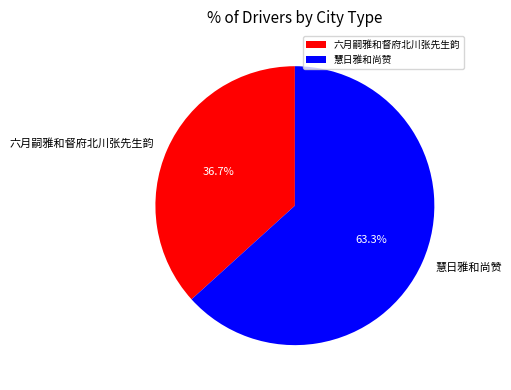

Is it true that 六月嗣雅和督府北川张先生韵 is 26% of the pie?

False